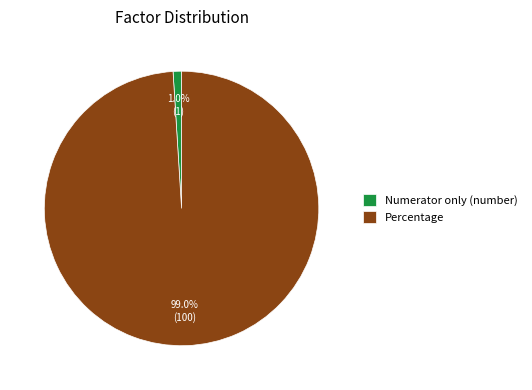

How many slices are in this pie chart?

2